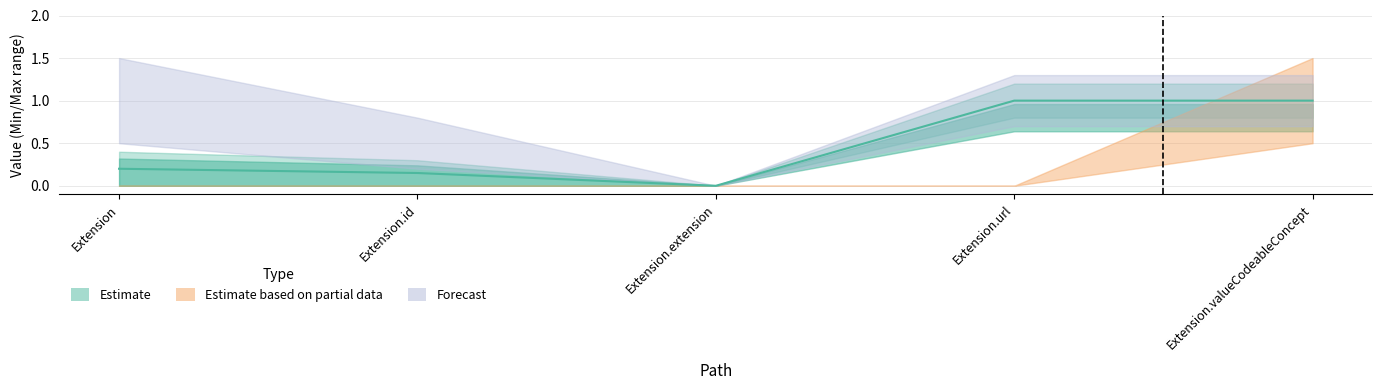

What is the spread (max minus min) of values at Extension?

1